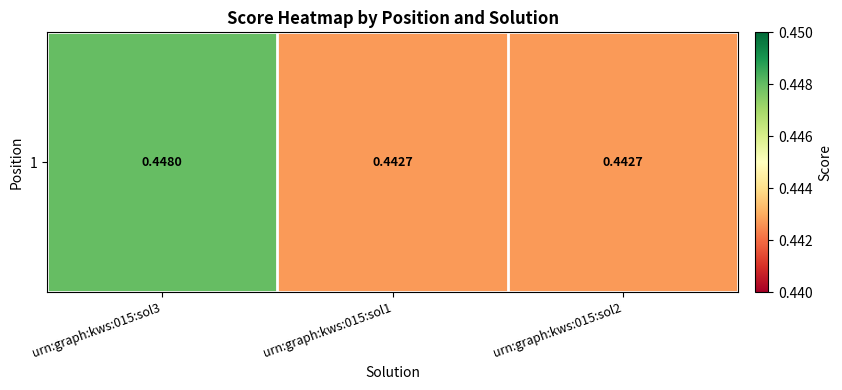

Is it true that the value at urn:graph:kws:015:sol2 is 0.6?

False